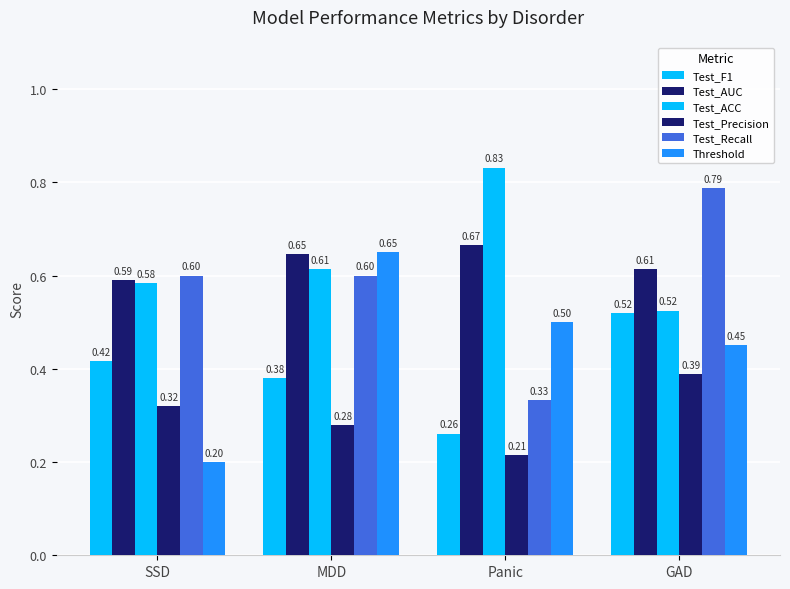

Count the number of categories in the chart.

4